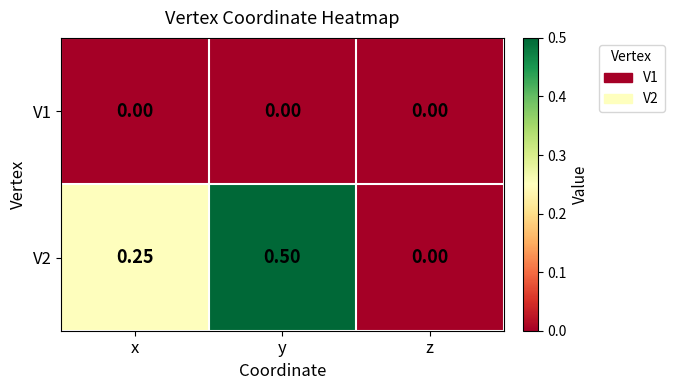

How many values in V2 are above zero?

2